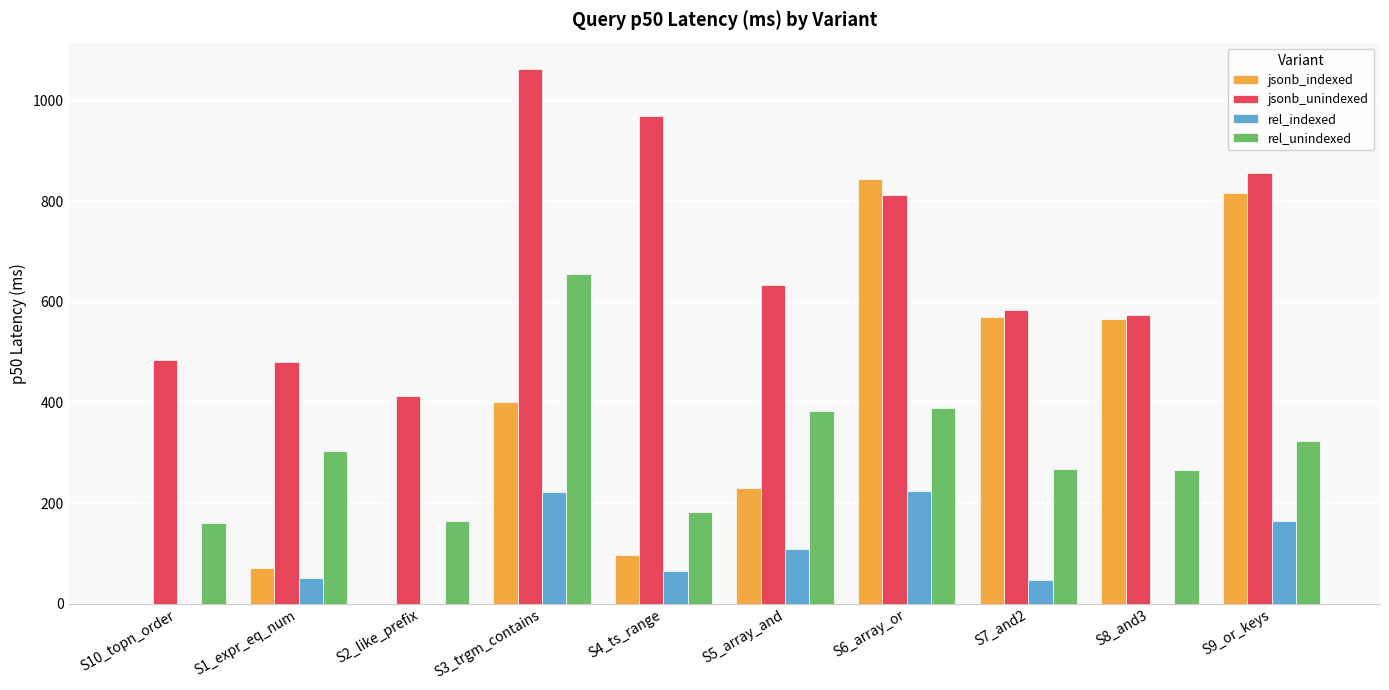

The jsonb_unindexed series shows 543.7 at S4_ts_range. True or false?

False